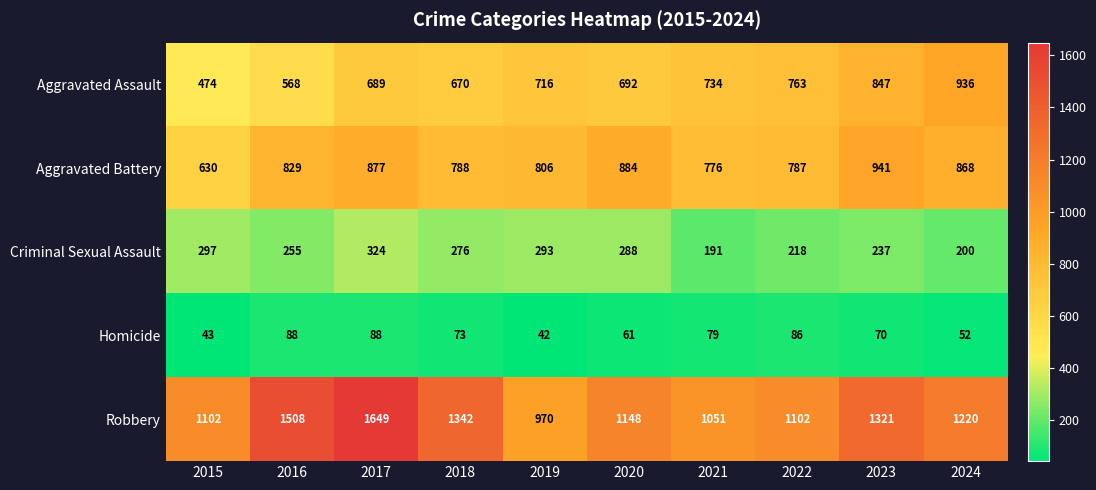

At how many categories does at least one series exceed 233?

10